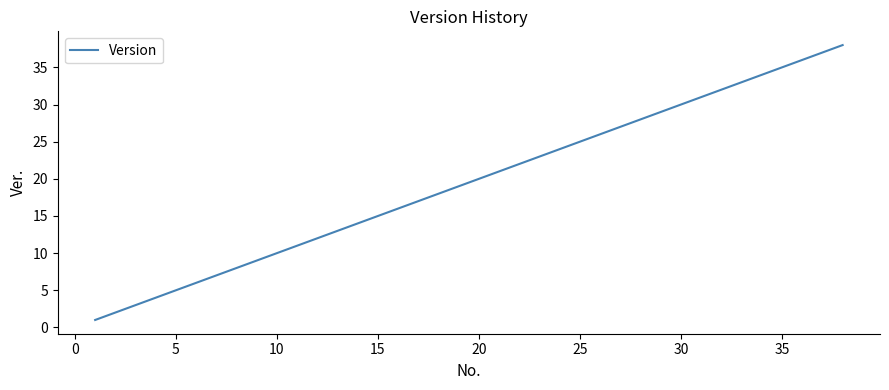

What is the difference between the maximum and minimum values?

37